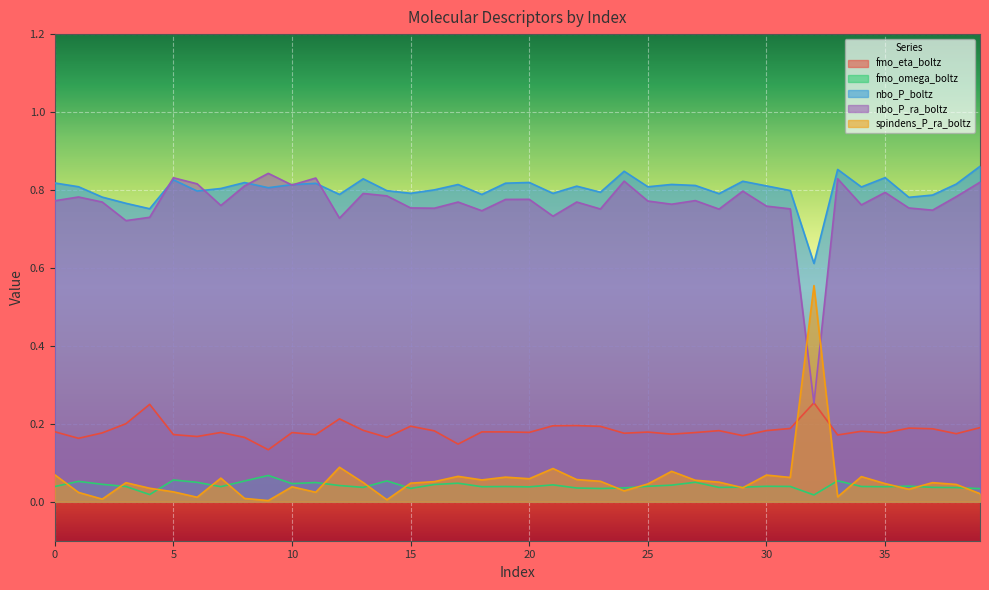

True or false: nbo_P_boltz has more than 0 interior local peaks.

True